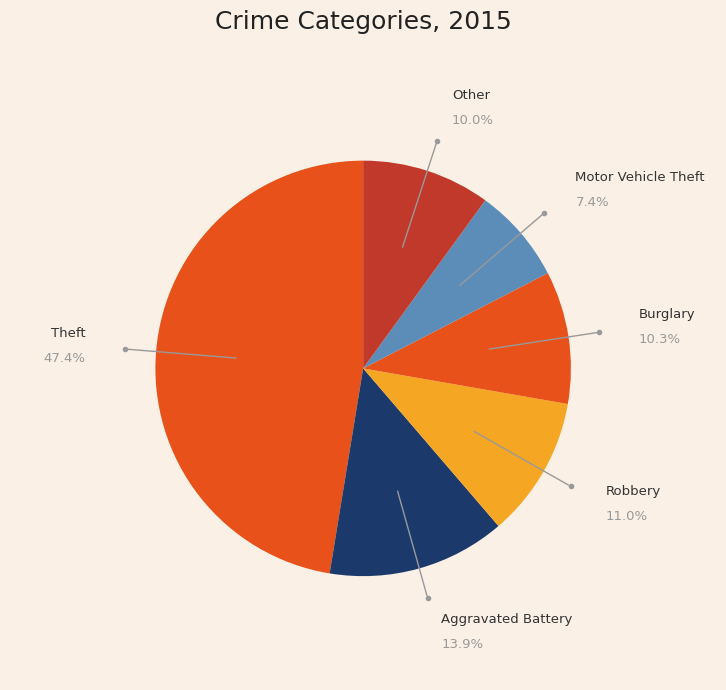

Is there a majority slice in this chart?

No